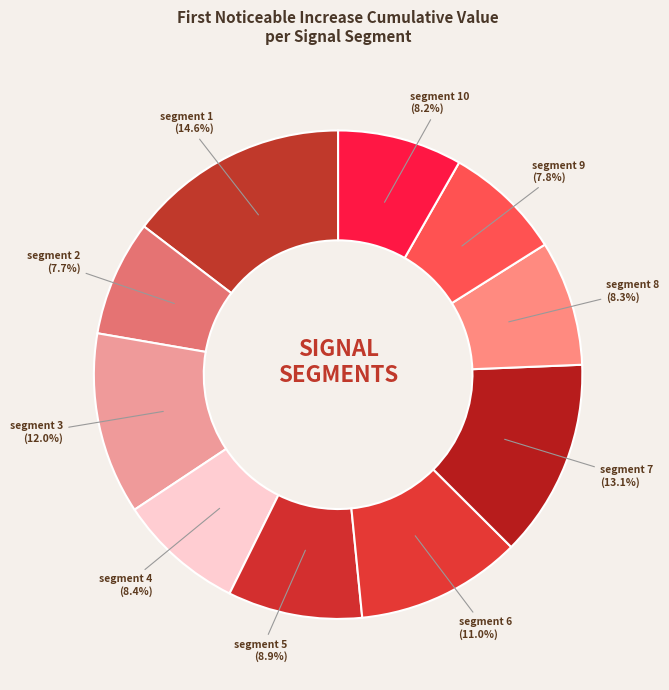

True or false: segment 8 accounts for 1% of the total.

False